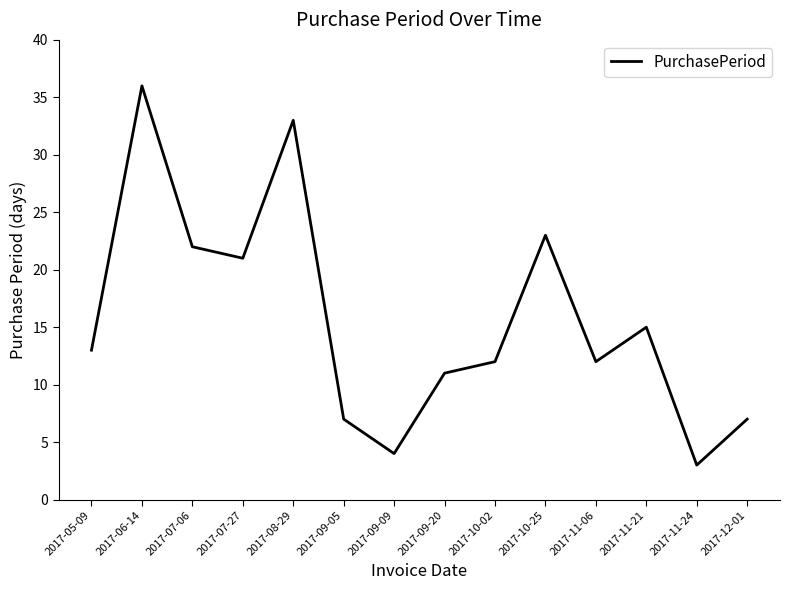

Which has a higher value, 2017-11-06 or 2017-07-27?

2017-07-27